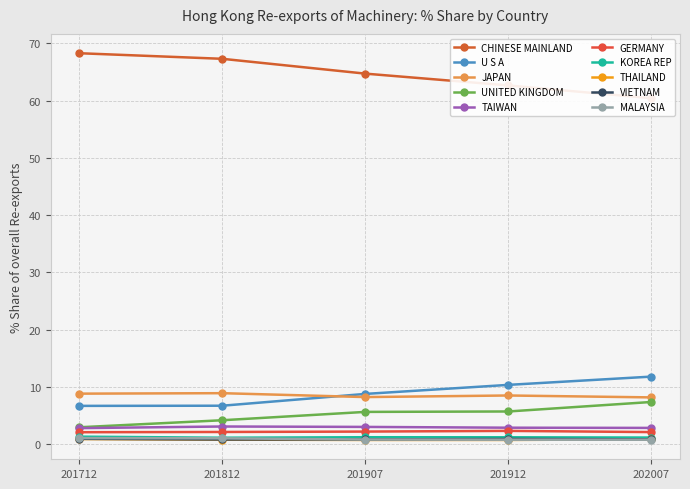

What is the difference between the maximum and minimum values in the 201907_% Share of overall RXbyO series?

64.0